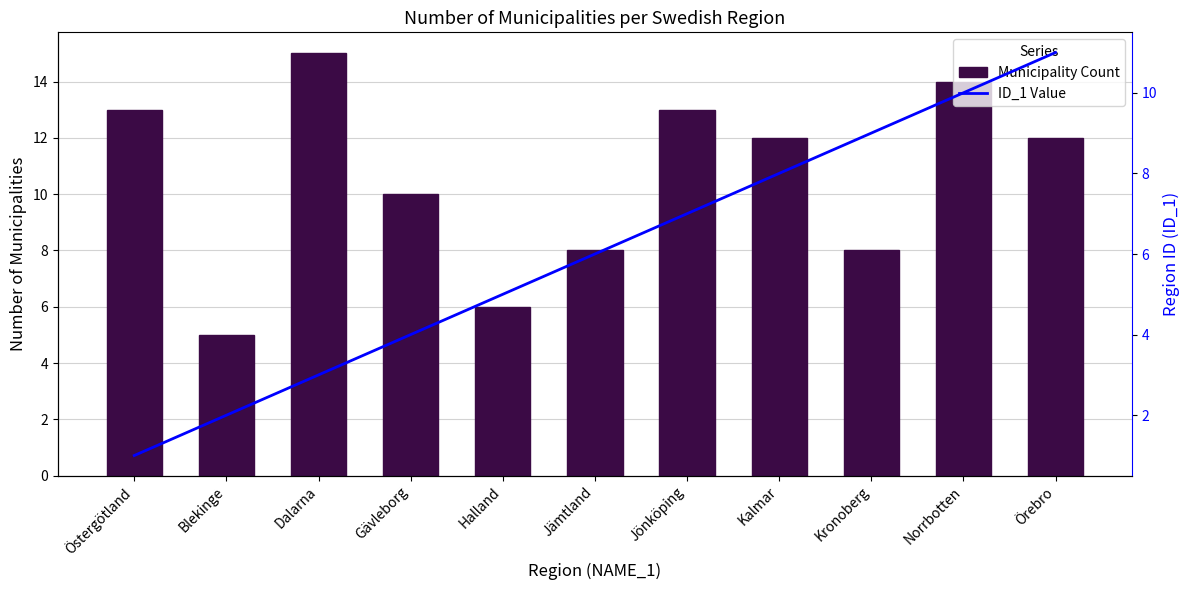

The value of ID_1 Value at Jönköping is 11. True or false?

False